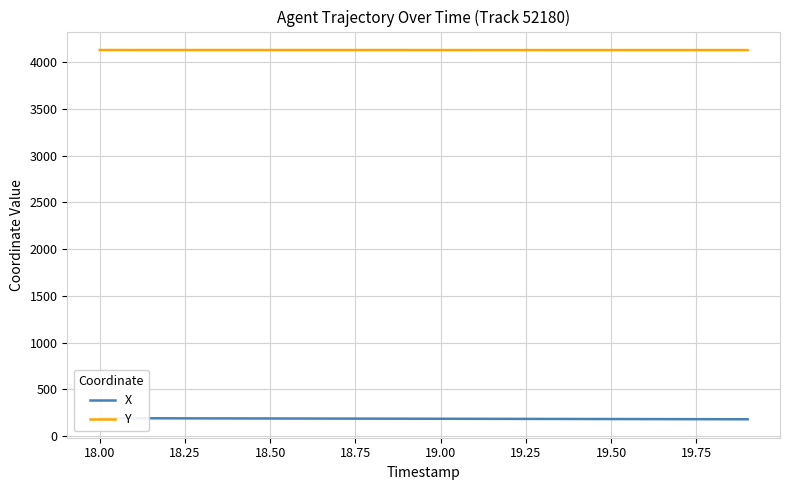

Reading right to left, transcribe all the data shown in this chart.

X: 179.0	179.6	180.2	180.8	181.3	182.0	182.6	183.2	183.8	184.4	185.0	185.6	186.1	186.7	187.3	187.9	188.5	189.1	189.7	190.3
Y: 4131.3	4131.3	4131.3	4131.3	4131.3	4131.3	4131.3	4131.3	4131.3	4131.4	4131.4	4131.4	4131.4	4131.5	4131.5	4131.6	4131.6	4131.6	4131.7	4131.7